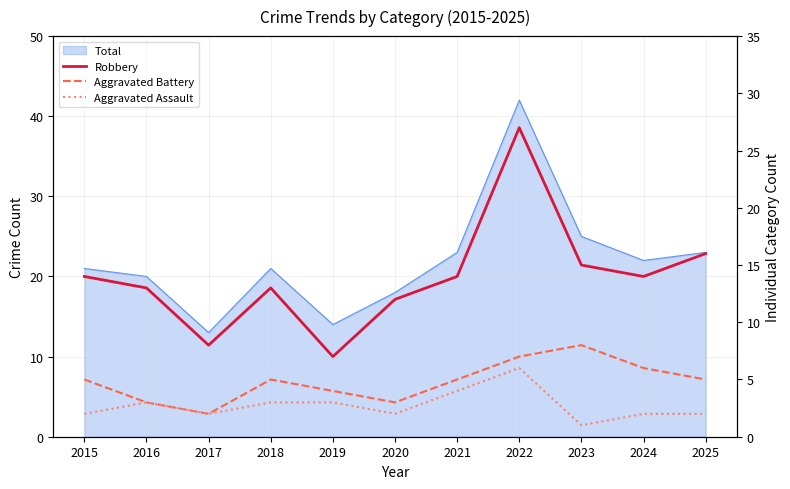

Where is the first local minimum for Robbery?

2017